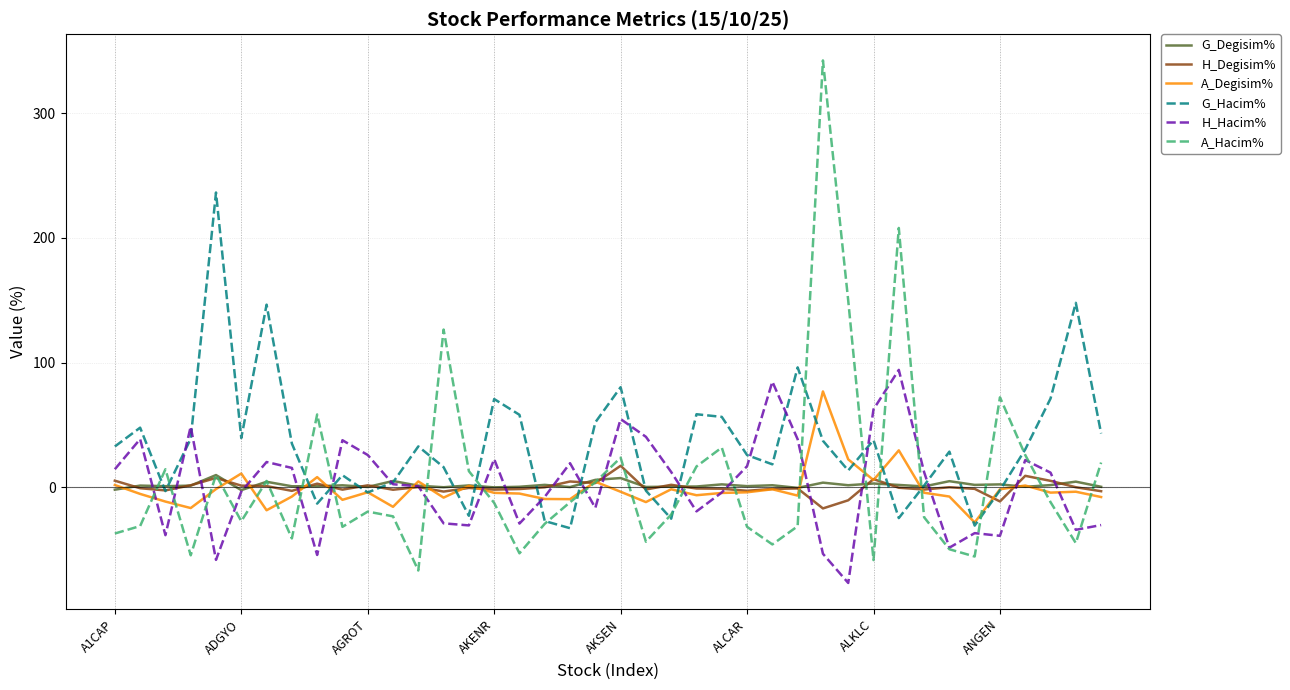

Which series has the largest total across all categories?

G_Hacim%